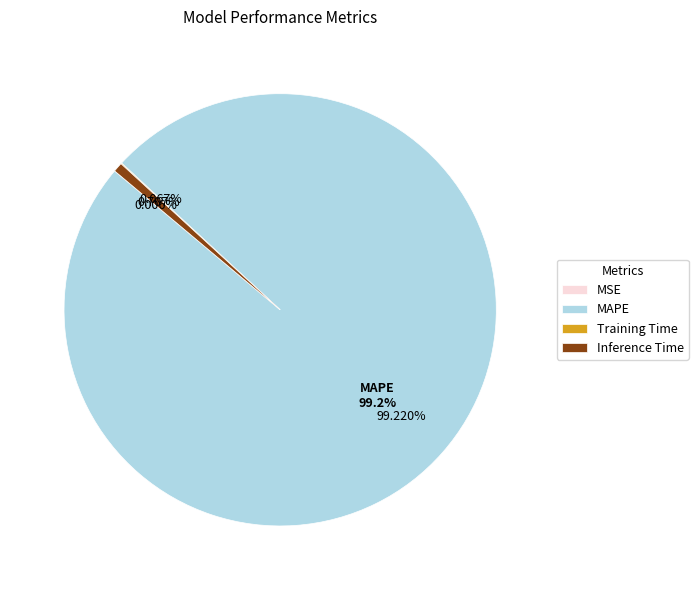

To the nearest percent, what is the difference between the largest and smallest slice percentages?

99%